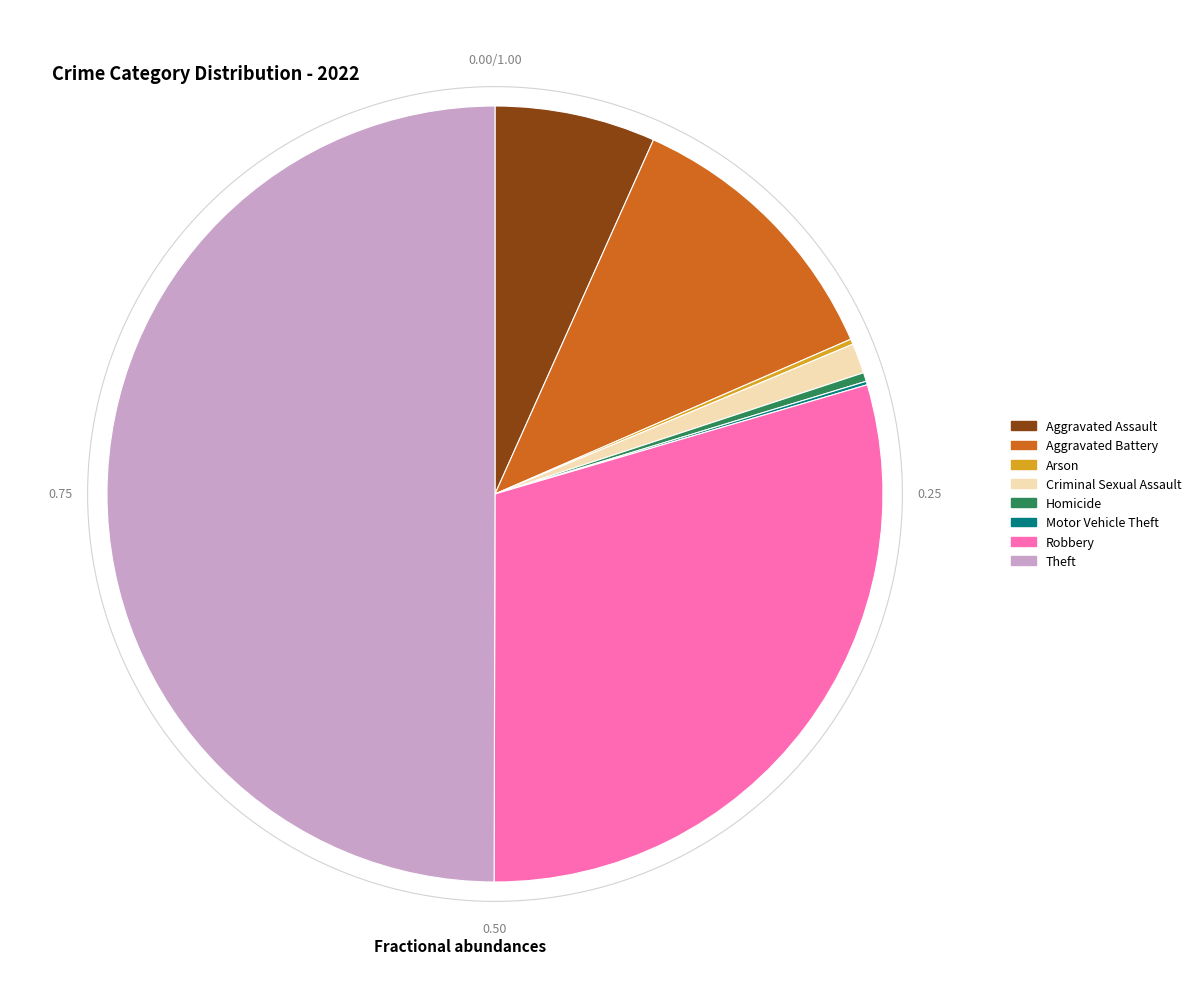

To the nearest percent, what is the difference between the Arson and Robbery slice percentages?

29%